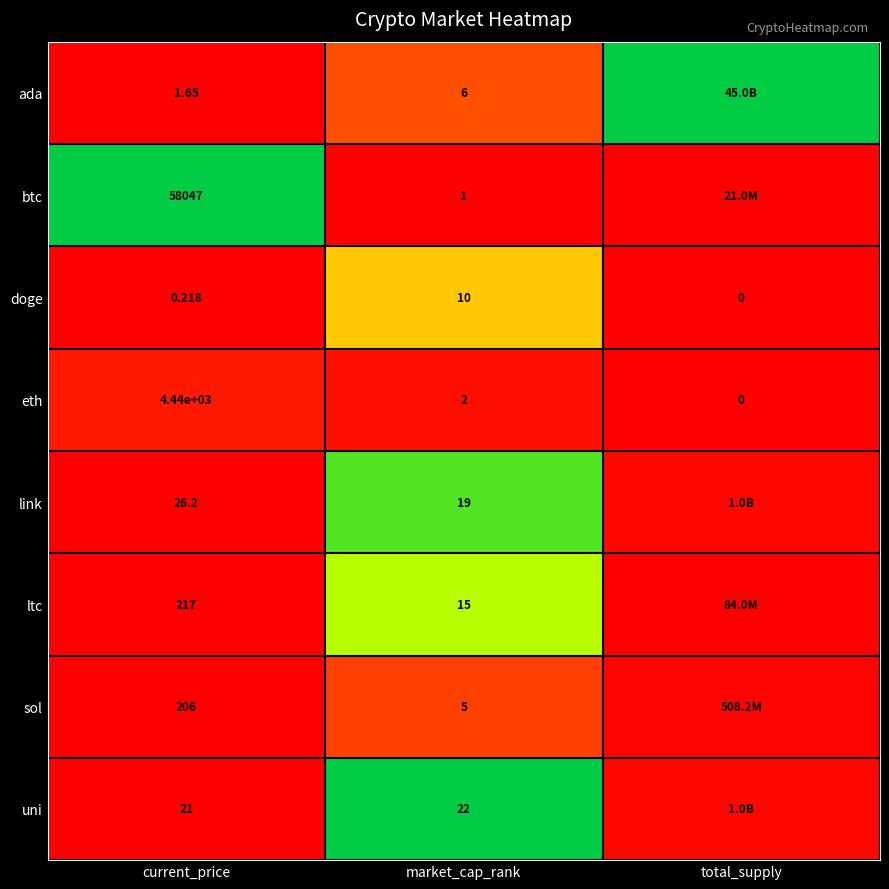

Between current_price and total_supply, which is larger?

total_supply